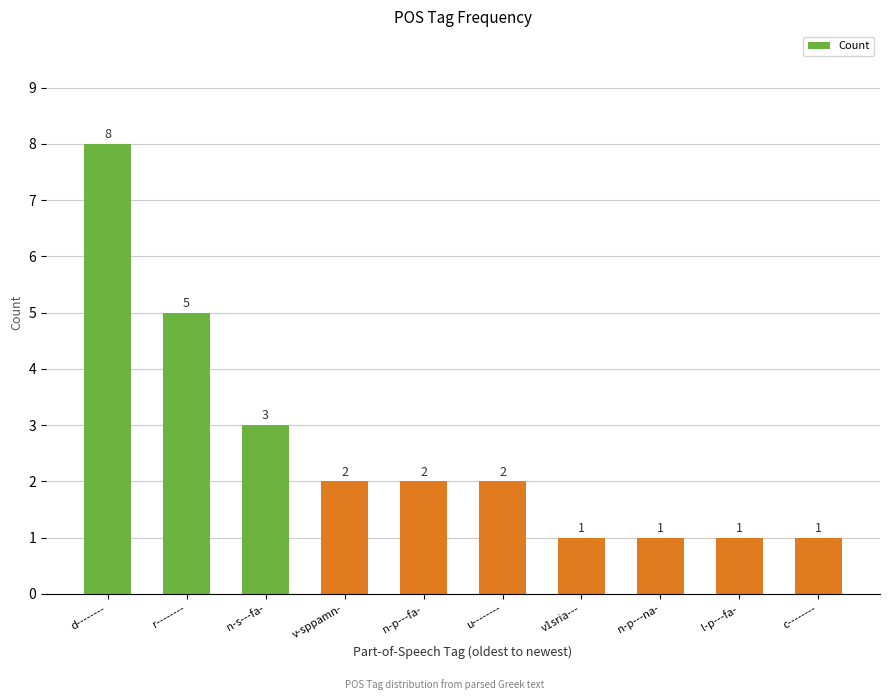

The value at l-p---fa- is 1. True or false?

True